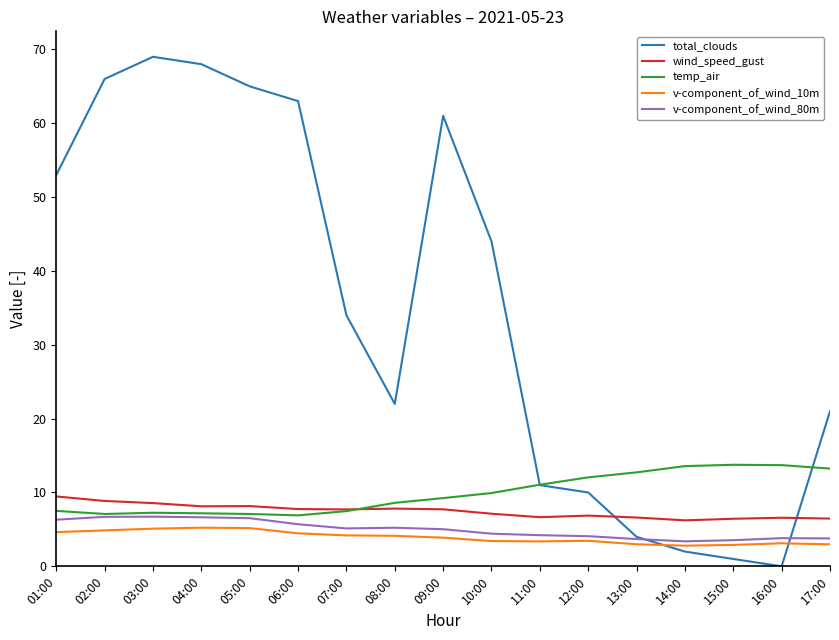

Is the value of v-component_of_wind_10m at 15:00 greater than the value of v-component_of_wind_80m at 09:00?

No